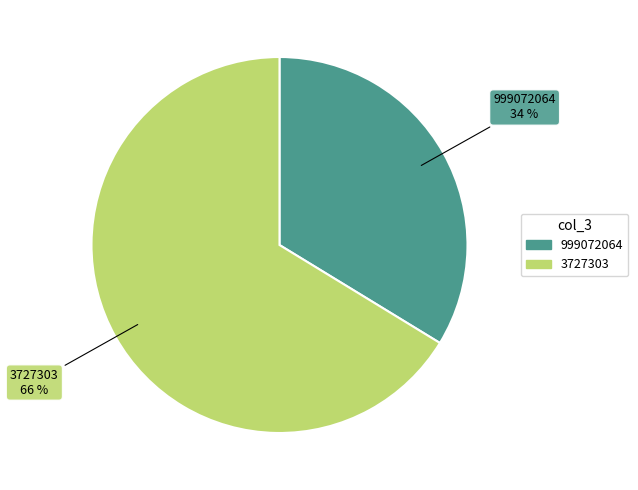

How many segments does this pie chart have?

2